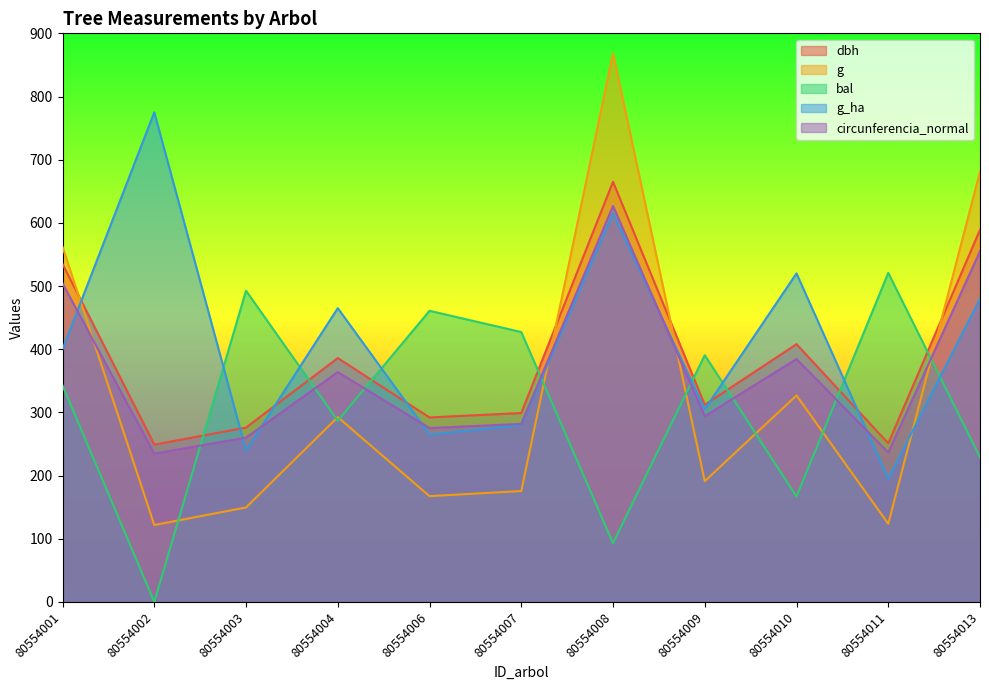

Which category has the highest value in the dbh series?

80554008